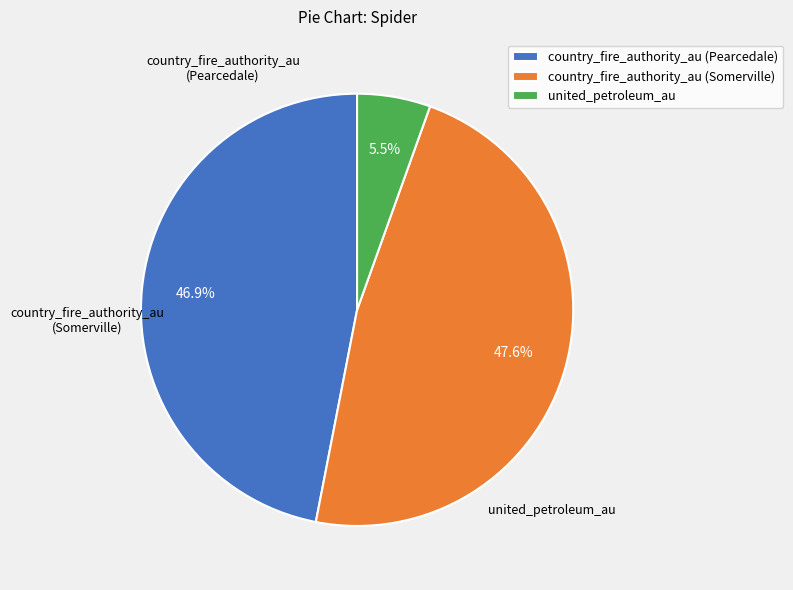

What is the largest slice in the pie chart?

country_fire_authority_au (Somerville)